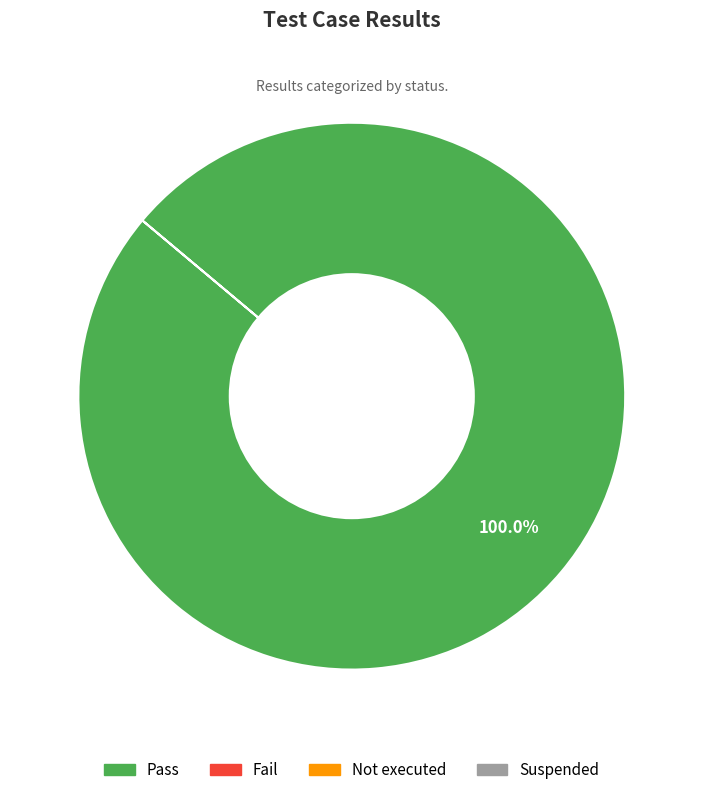

Rank the categories by value from highest to lowest.

Pass